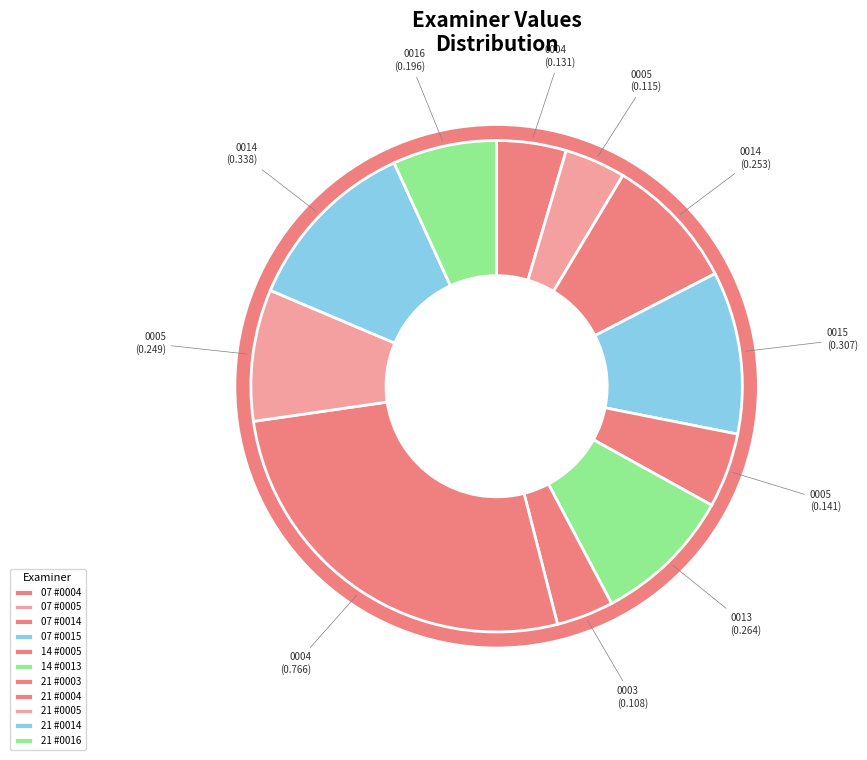

How many segments does this pie chart have?

11